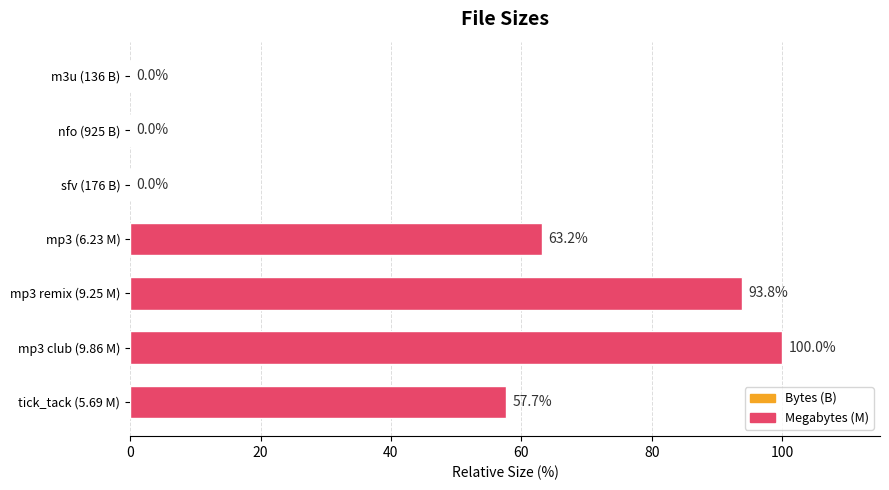

What is the sum of the values at sfv (176 B) and mp3 (6.23 M)?

63.2